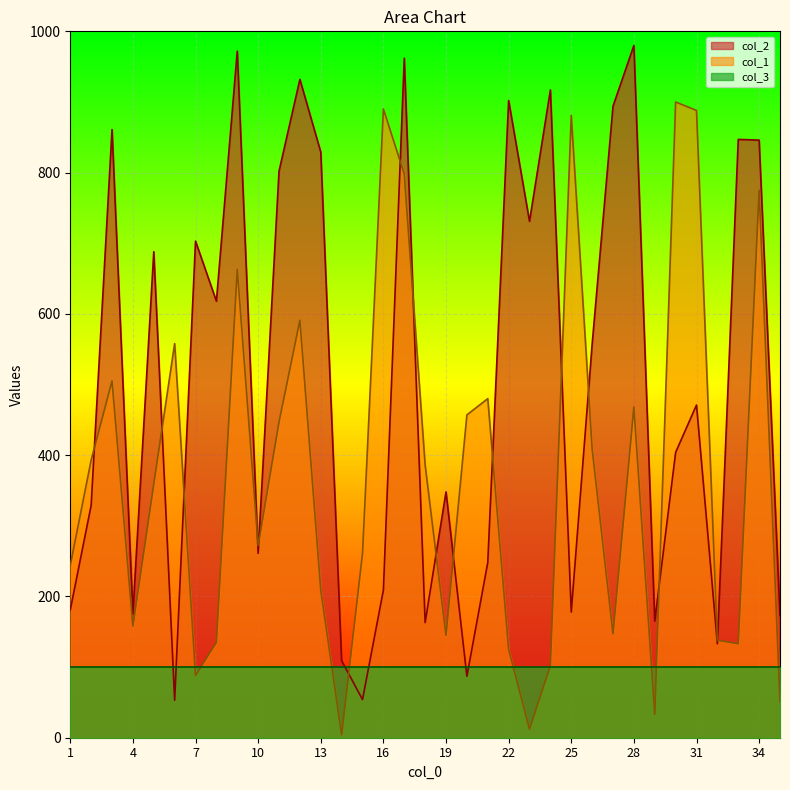

Count the number of data series in this chart.

3